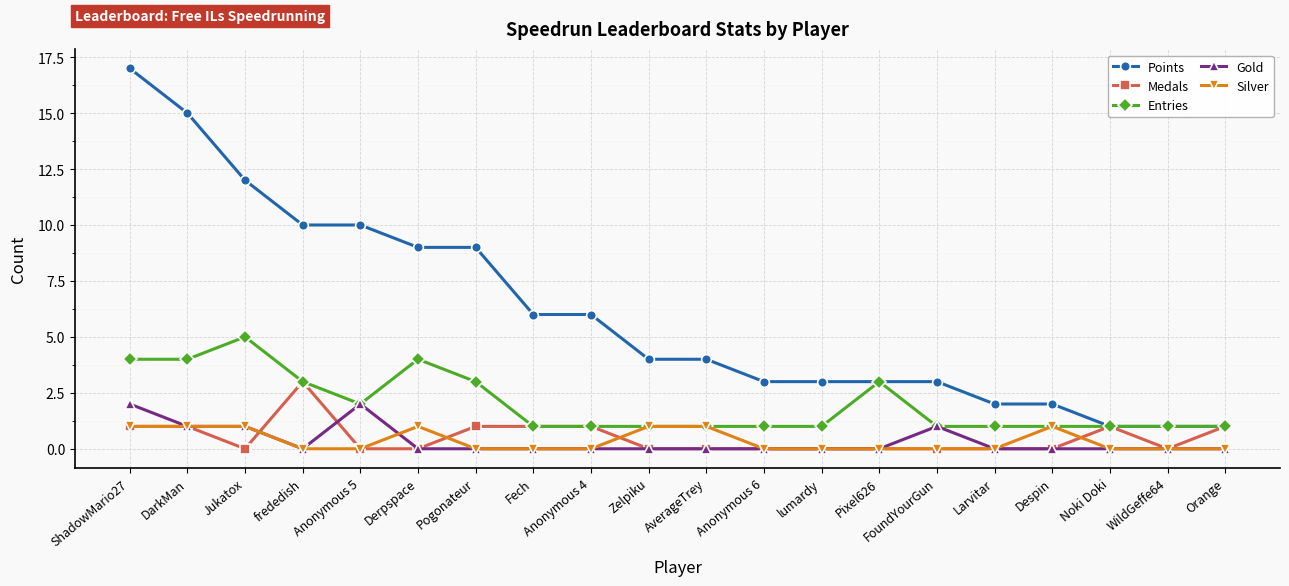

Rank the series by their maximum value, from lowest to highest.

Silver, Gold, Medals, Entries, Points